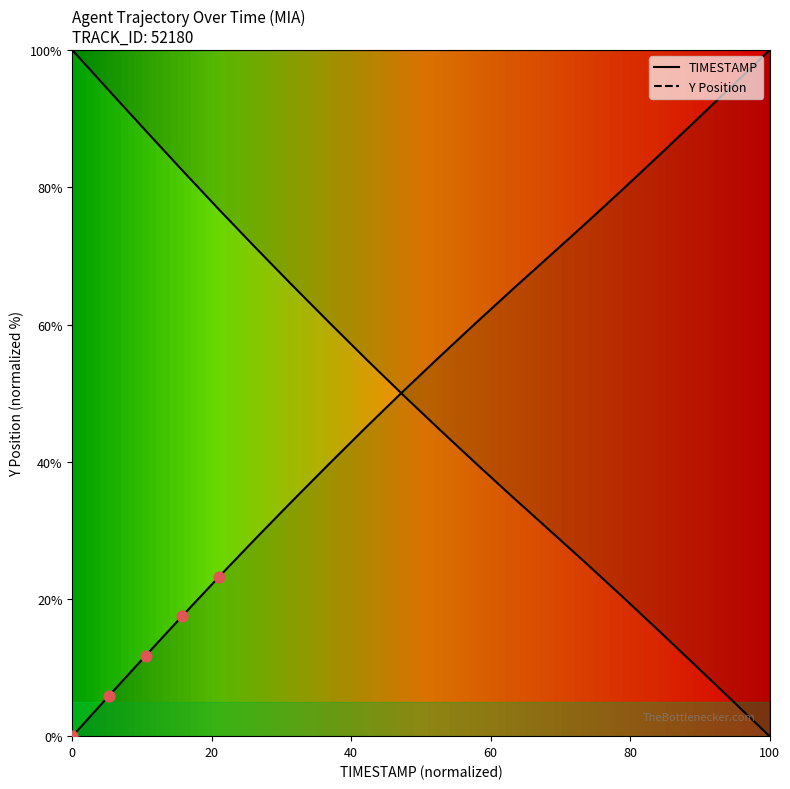

Between 0 and 40, which is larger?

40